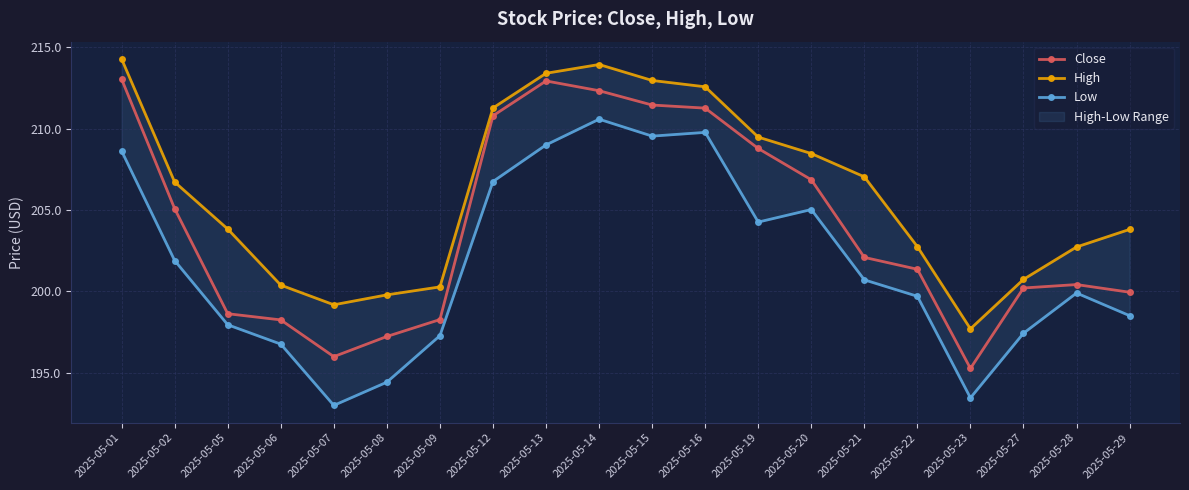

True or false: Close and High intersect in this chart.

False